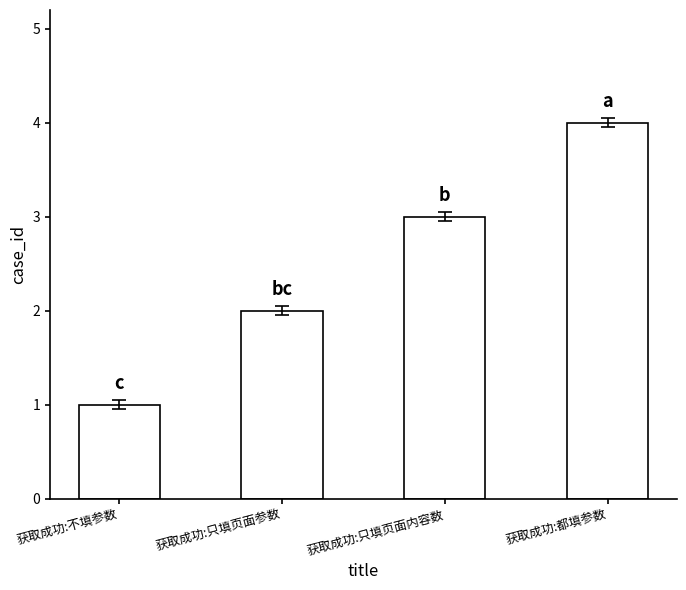

What is the value of the 1st bar from the left?

1